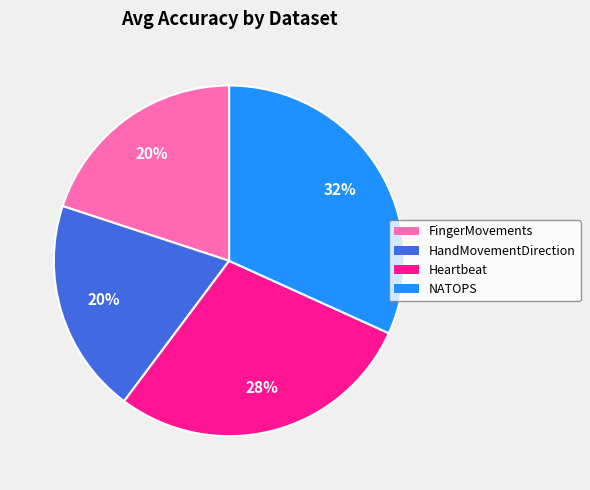

To the nearest percent, what percentage of the pie is Heartbeat?

28%